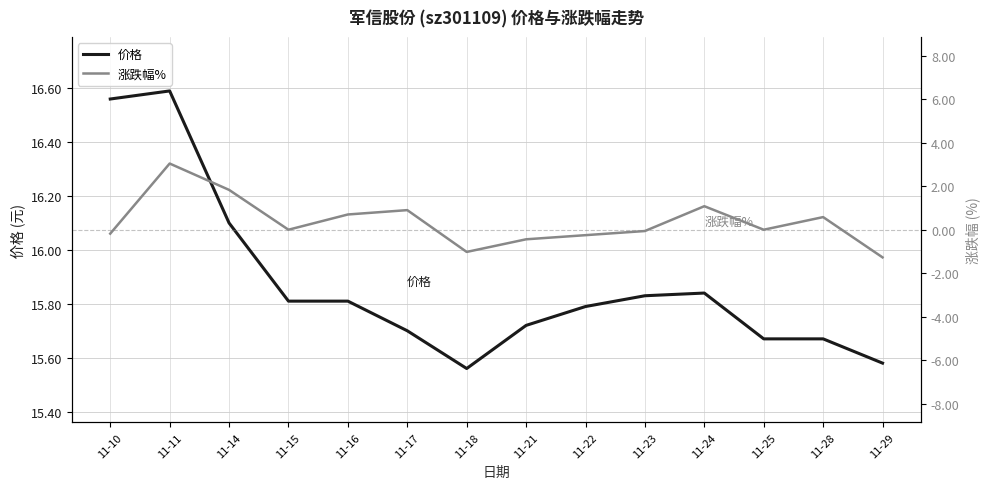

Reading left to right, list all the values displayed in this chart.

价格: 16.6	16.6	16.1	15.8	15.8	15.7	15.6	15.7	15.8	15.8	15.8	15.7	15.7	15.6
涨跌幅%: -0.2	3.0	1.8	0.0	0.7	0.9	-1.0	-0.4	-0.2	-0.1	1.1	0.0	0.6	-1.3